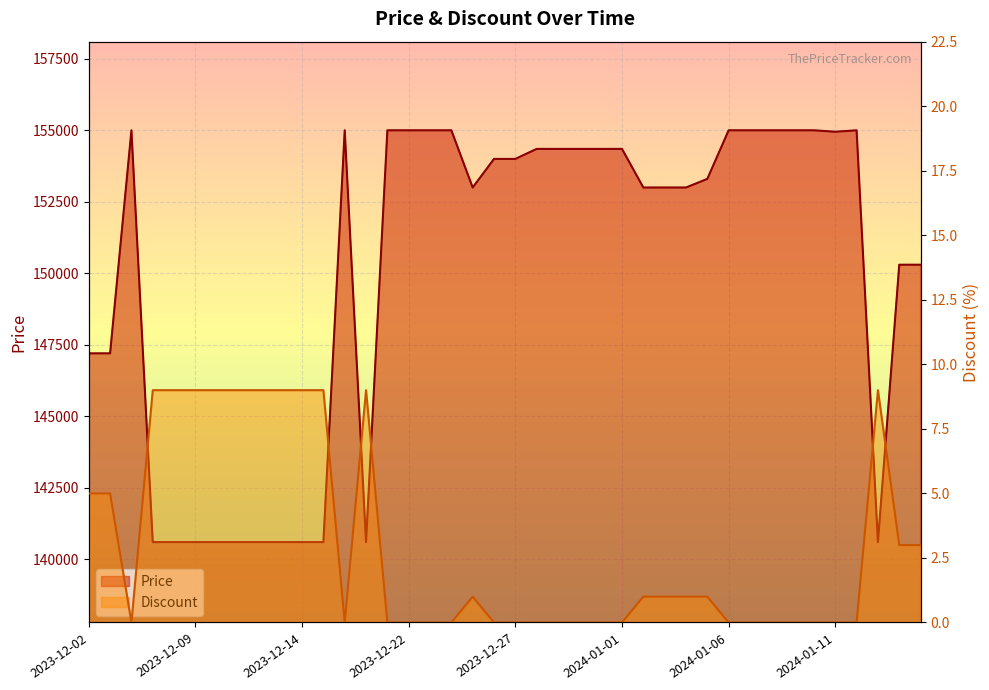

What is the difference between the maximum and minimum values in the Discount series?

9